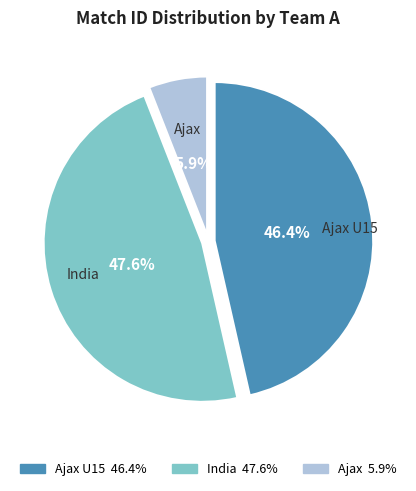

How much of the chart is everything except Ajax U15?

53.6%